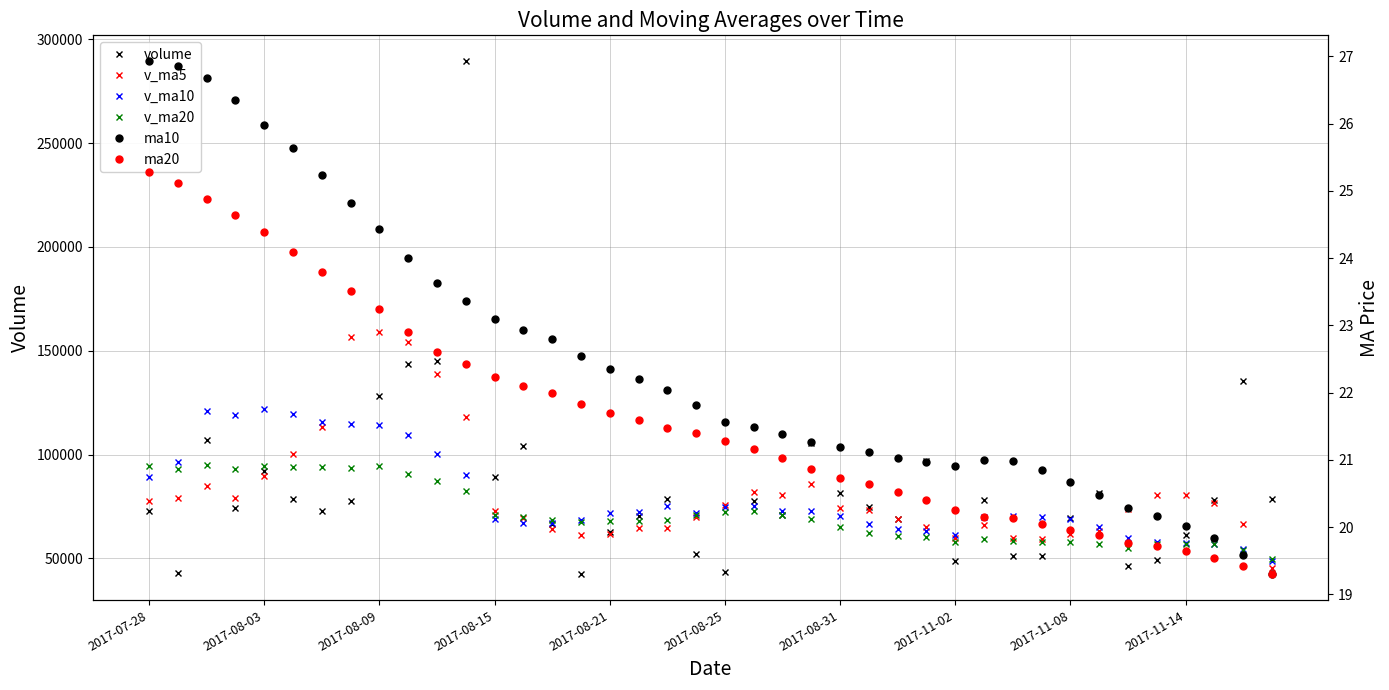

Which series has the largest total across all categories?

volume